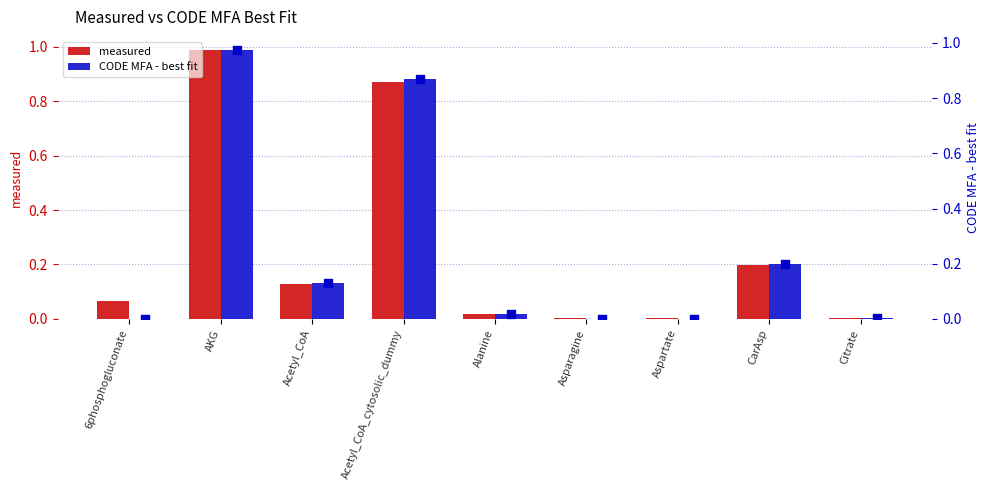

Which series reaches the minimum Y coordinate?

CODE MFA - best fit